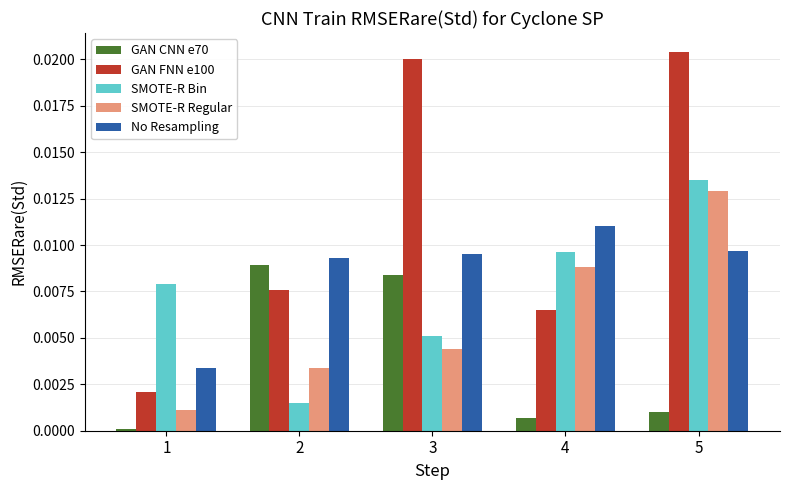

How many groups of bars are there?

5